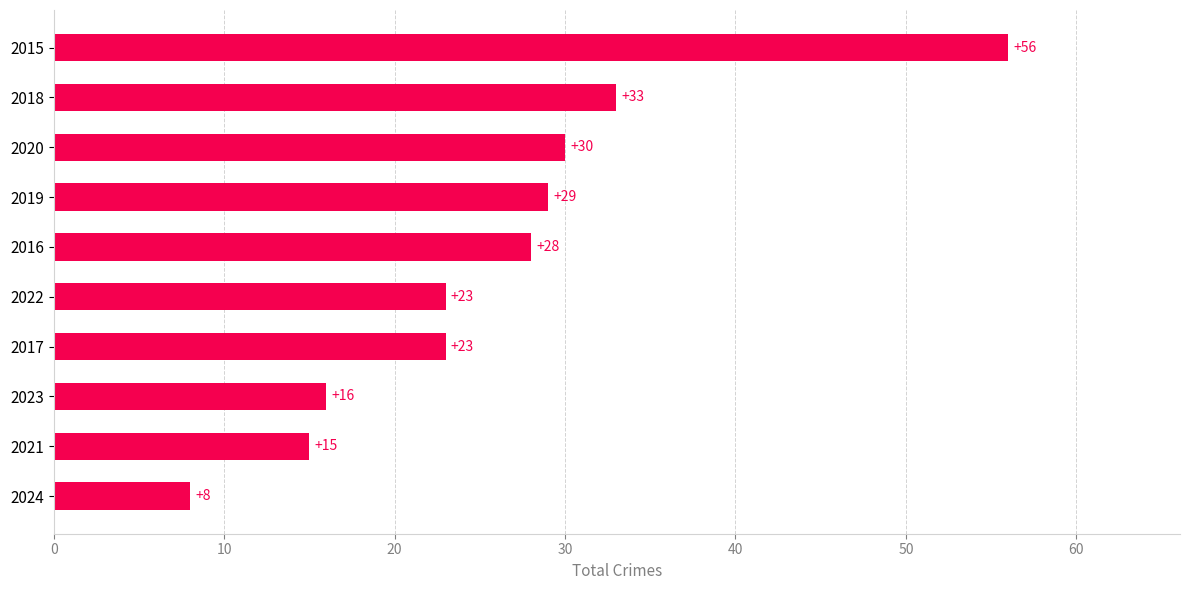

Between 2021 and 2024, which is larger?

2021